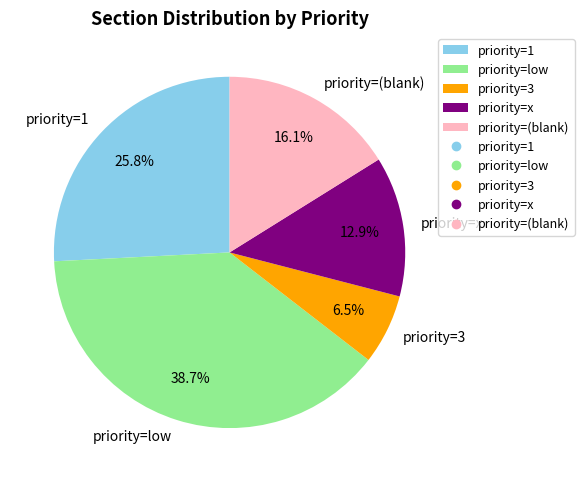

What is the largest slice in the pie chart?

priority=low